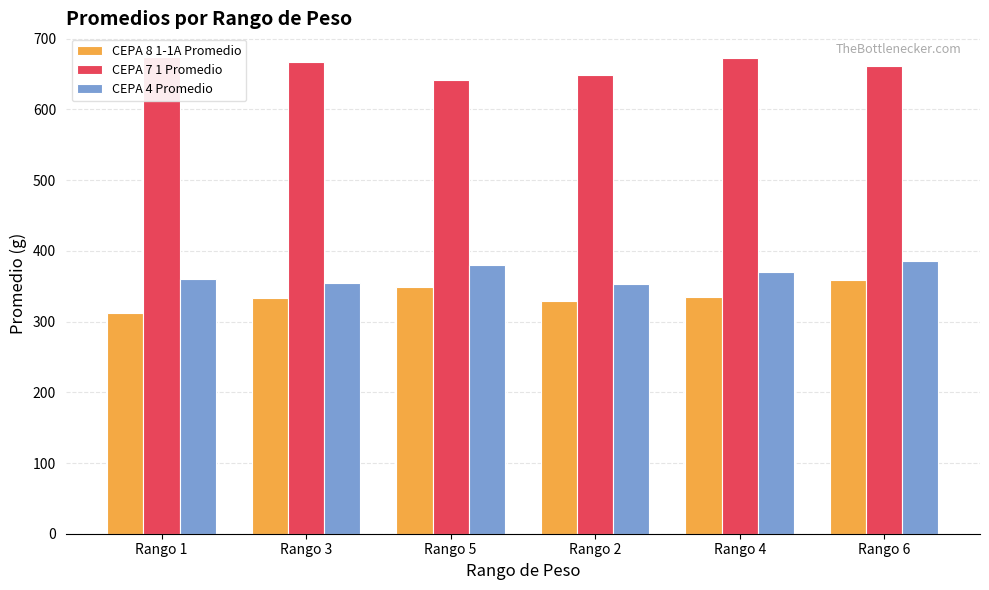

What is the sum of the CEPA 7 1 Promedio values at Rango 6 and Rango 1?

1334.8